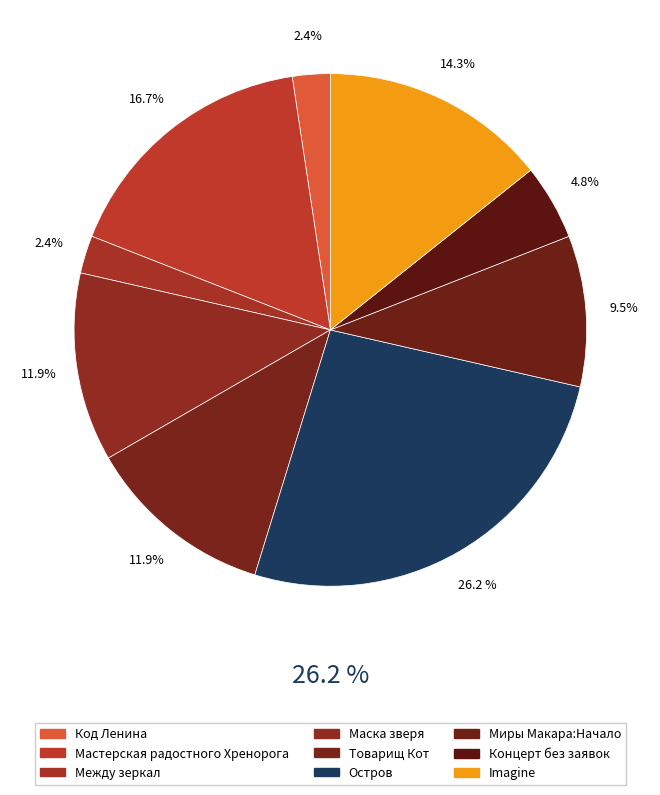

Do Миры Макара:Начало and Маска зверя together represent more than half of the pie?

No